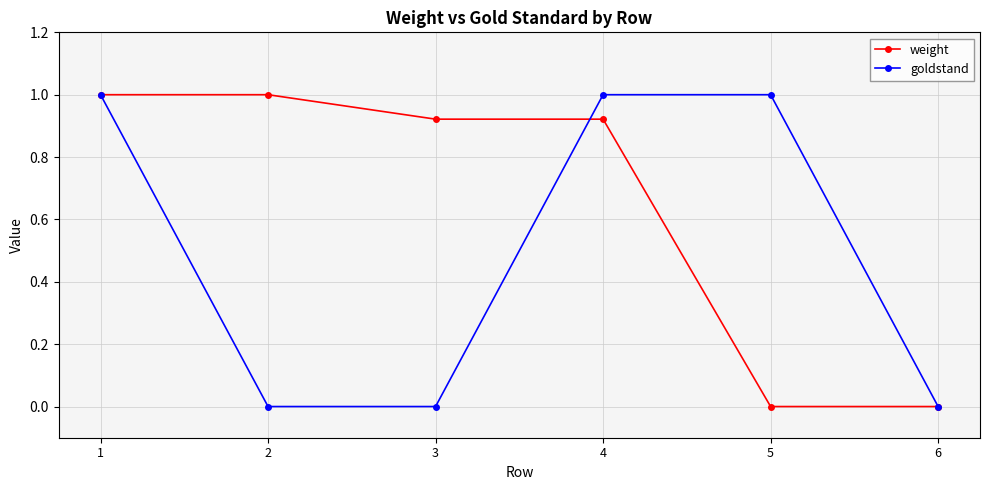

What are all the series names shown in the legend?

weight, goldstand